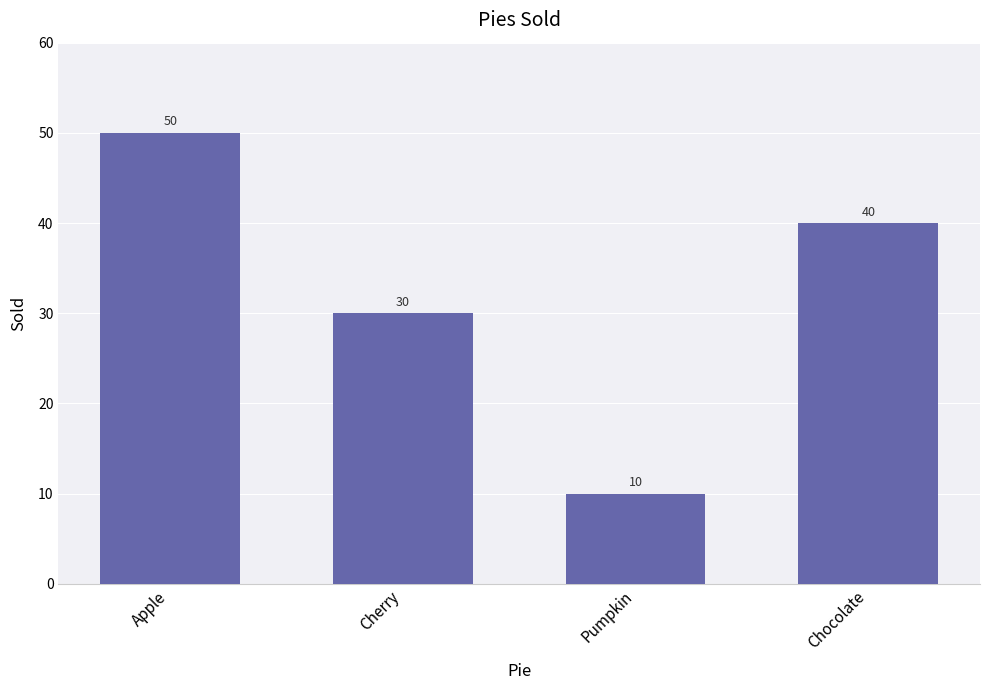

What is the approximate value at Chocolate, to the nearest 5?

40